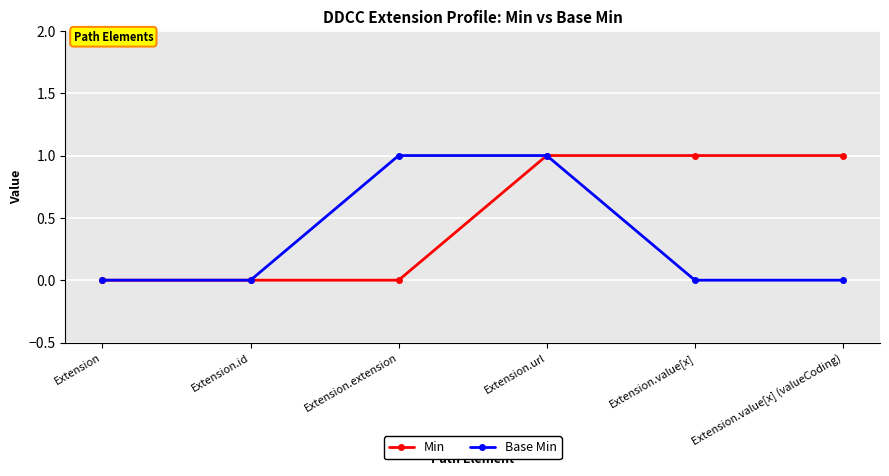

What is the maximum value shown in the chart?

1